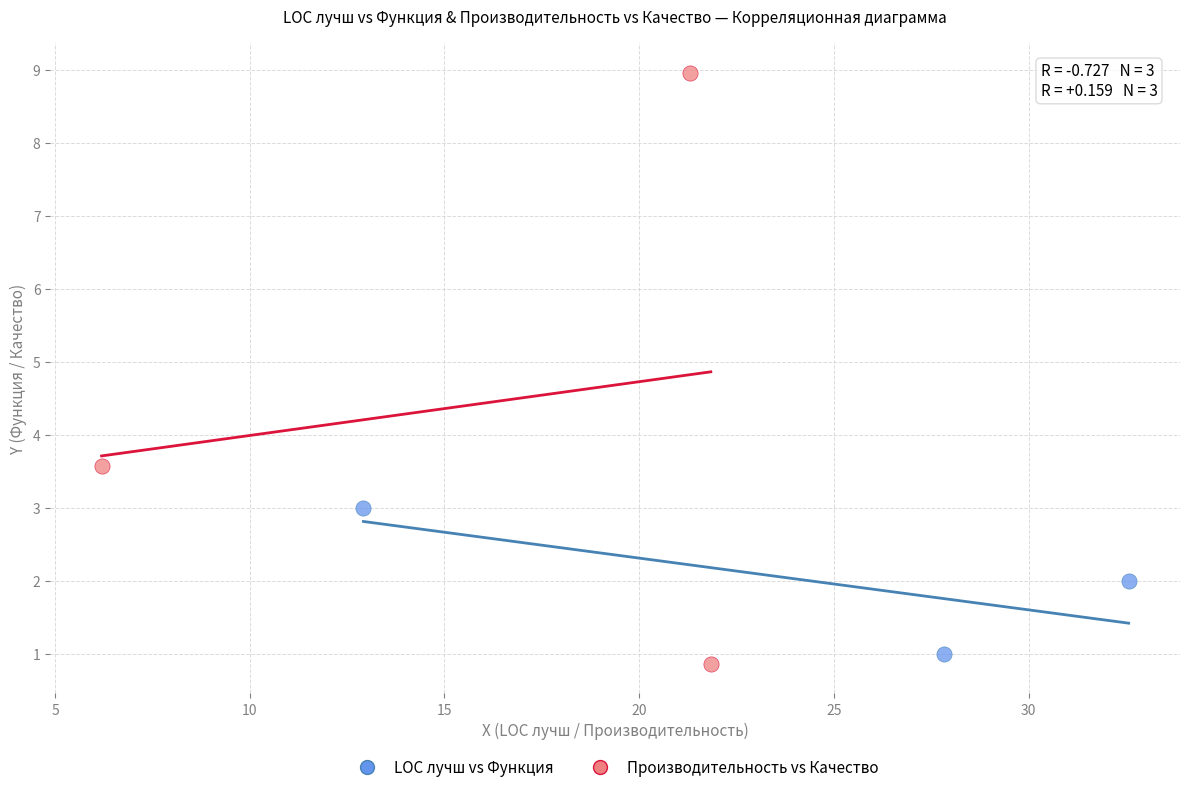

Which series reaches the maximum Y coordinate?

Производительность vs Качество